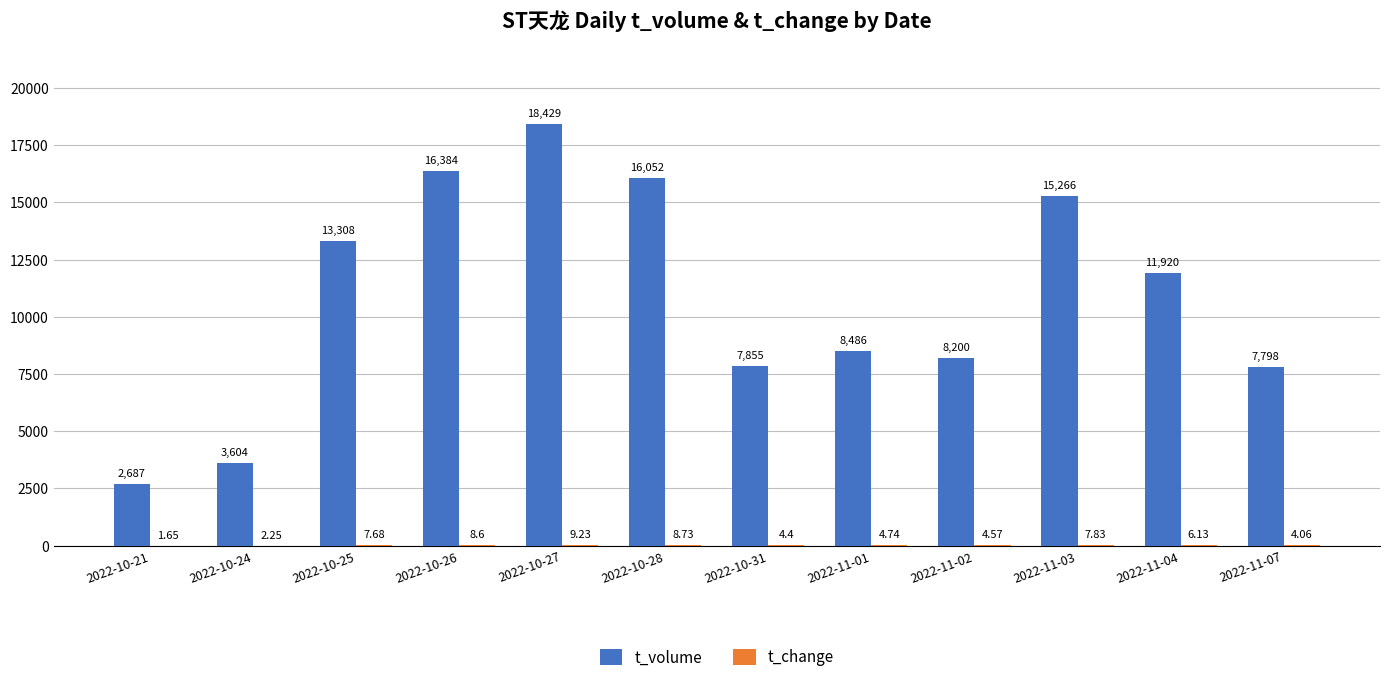

What is the sum of all t_volume values?

129989.0